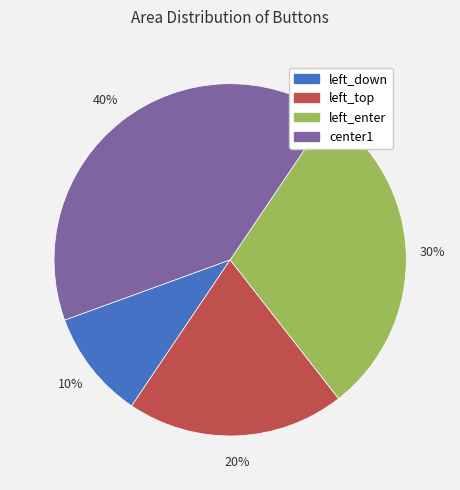

To the nearest percent, what portion does left_top represent?

20%